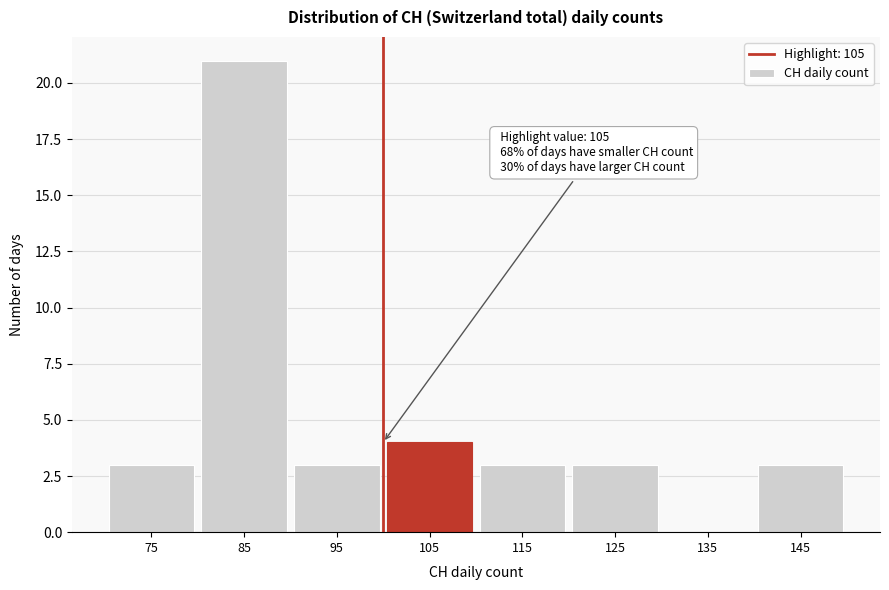

Reading left to right, what are all the values shown in this chart?

75=3	85=21	95=3	105=4	115=3	125=3	135=0	145=3